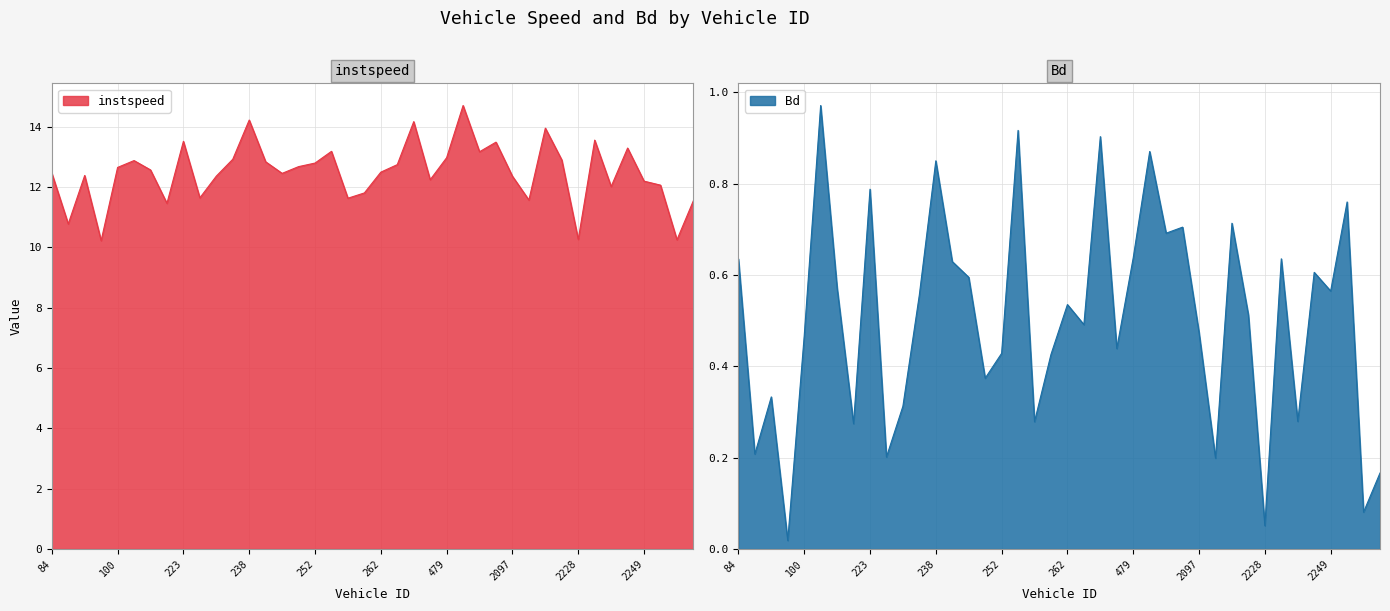

Between 99 and 487, which is larger?

487